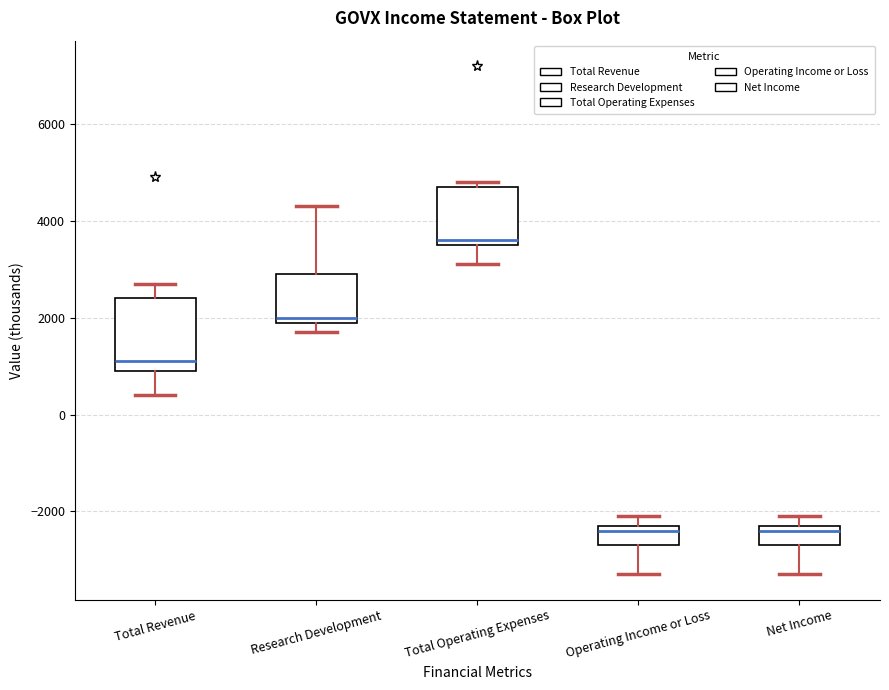

Reading left to right, transcribe this box plot: for each box, give where its median line is, the range the box spans, and where its two whiskers end, as read against the y-axis. The values are not printed on the chart, so give them approximately, as read against the axis.

Total Revenue: median 1200, box 1000 to 2400, whiskers 400 to 2800
Research Development: median 2000 (just above the box's lower edge), box 2000 to 3000, whiskers 1800 to 4400
Total Operating Expenses: median 3600 (just above the box's lower edge), box 3600 to 4800, whiskers 3200 to 4800 (just above the box's upper edge)
Operating Income or Loss: median -2400, box -2600 to -2200, whiskers -3200 to -2000
Net Income: median -2400, box -2600 to -2200, whiskers -3200 to -2000